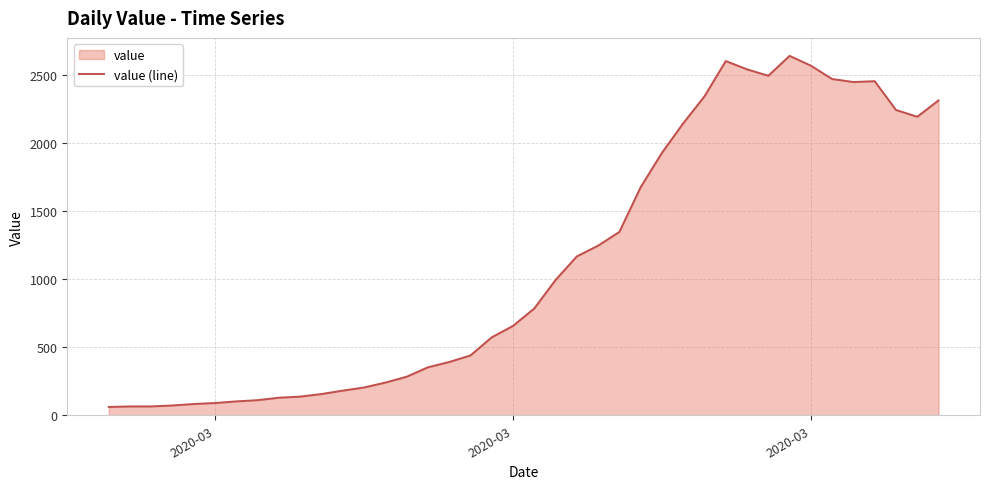

Does the chart display data point markers on the line(s)?

No